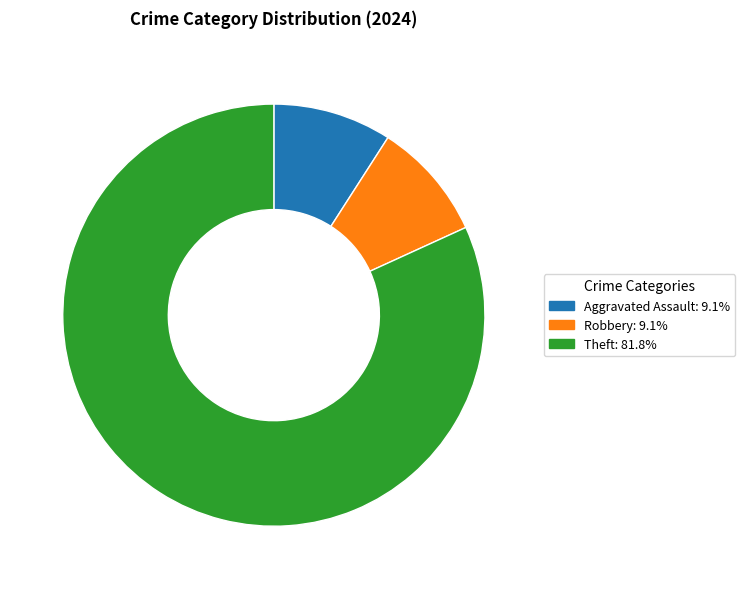

Do Aggravated Assault and Theft together represent more than half of the pie?

Yes